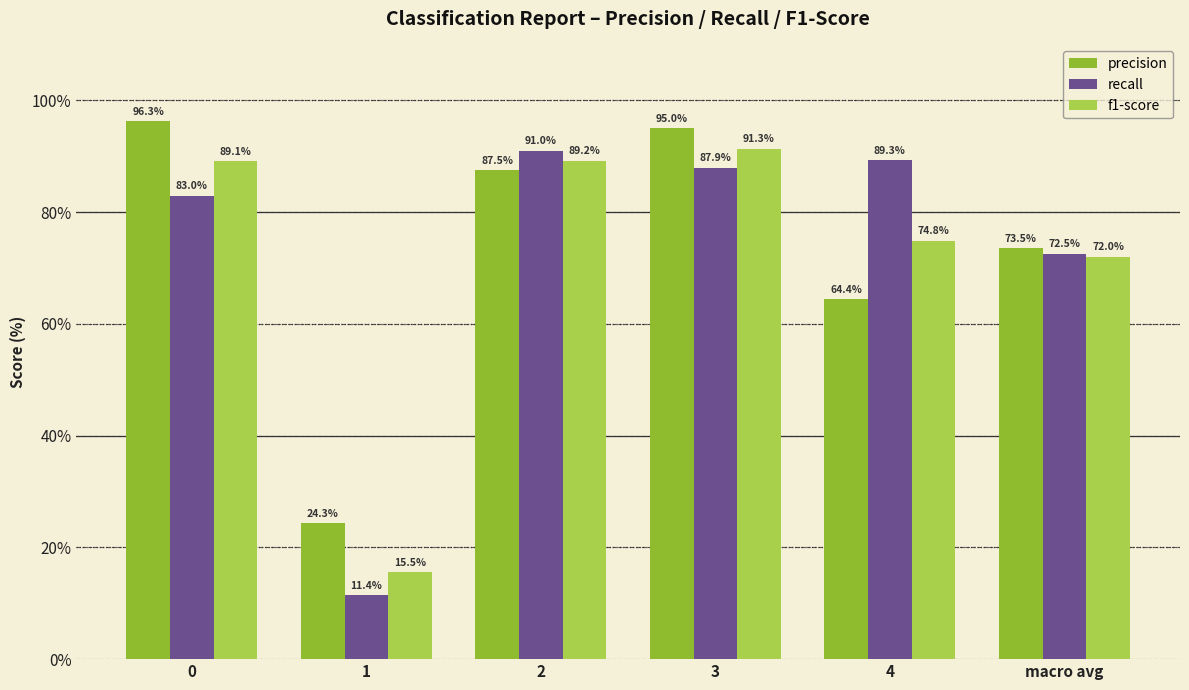

At which category is the sum across all series the highest?

3